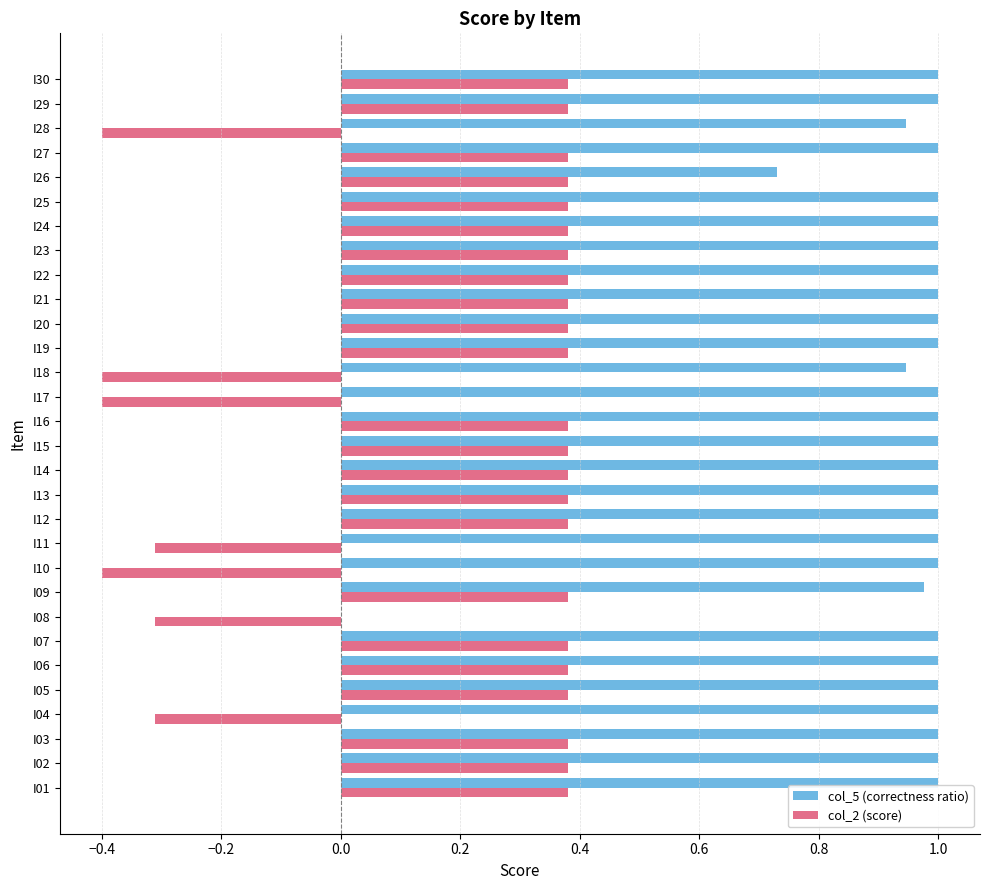

True or false: col_2 (score) has a value of -0.4 at I10.

True